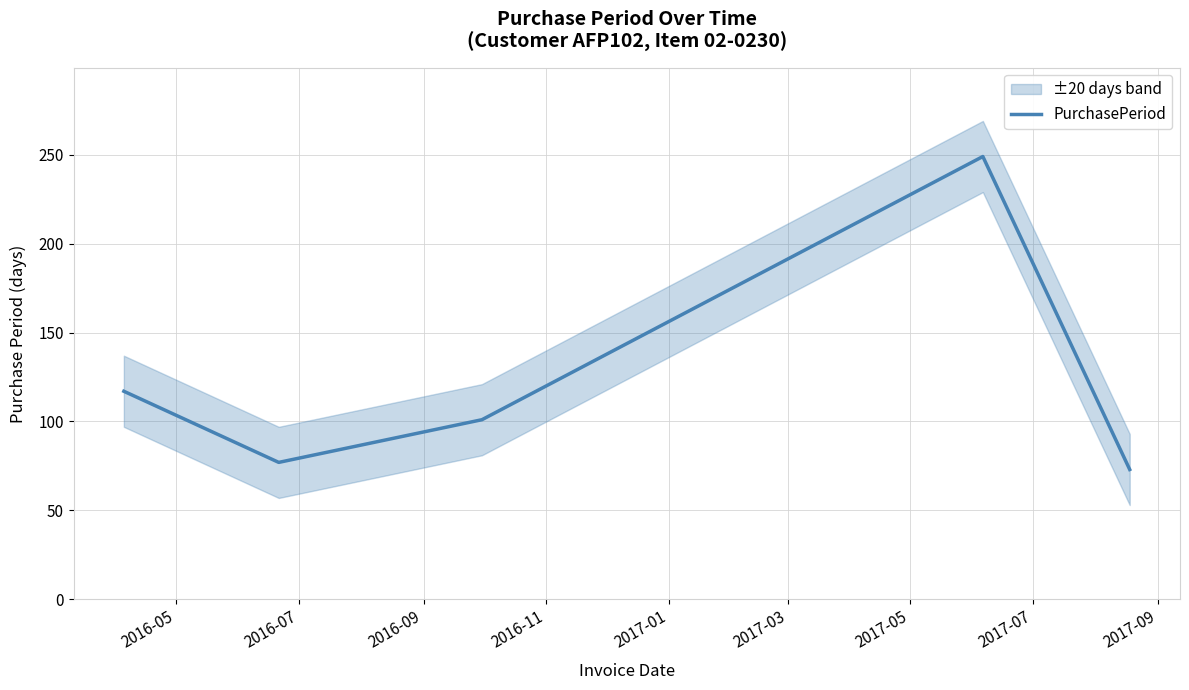

How many points are higher than both their immediate neighbors (excluding endpoints)?

1